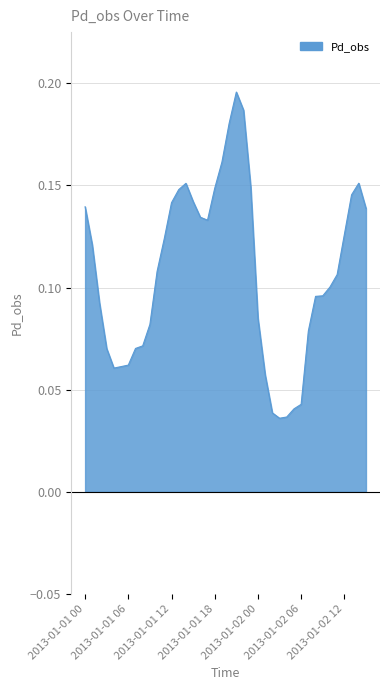

What is the value of the 7th point from the left?

0.1